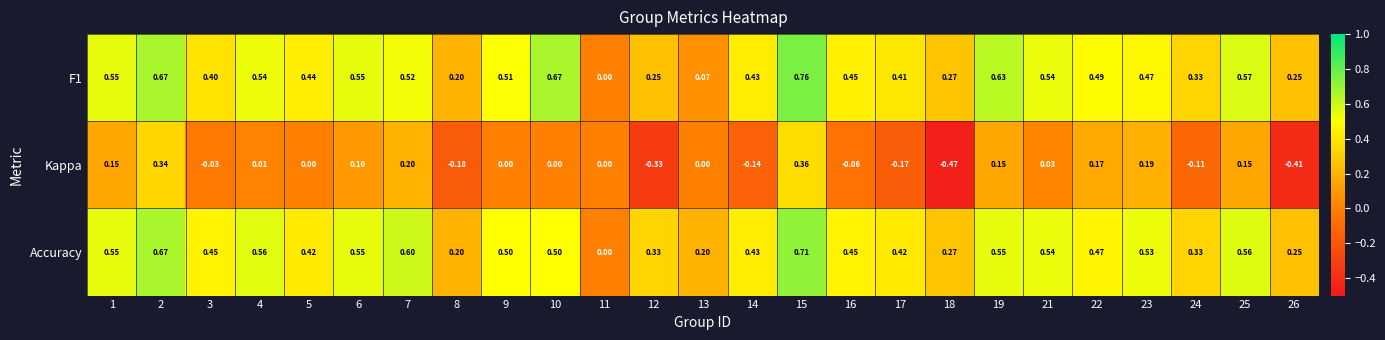

Rank the series by their maximum value, from lowest to highest.

Kappa, Accuracy, F1